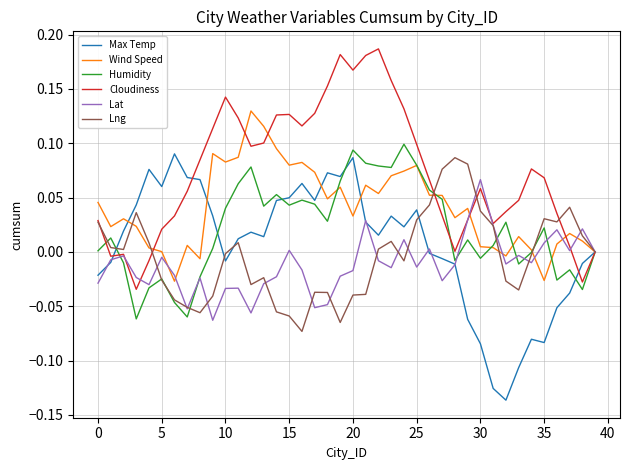

What are all the series names shown in the legend?

Max Temp, Wind Speed, Humidity, Cloudiness, Lat, Lng